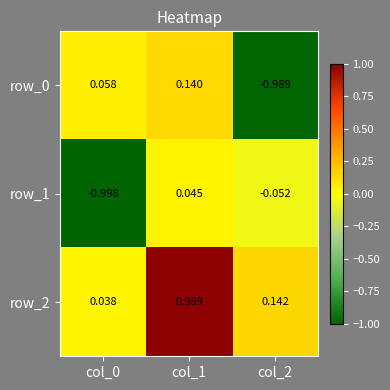

Is the value of row_0 at col_0 greater than the value of row_1 at col_0?

Yes